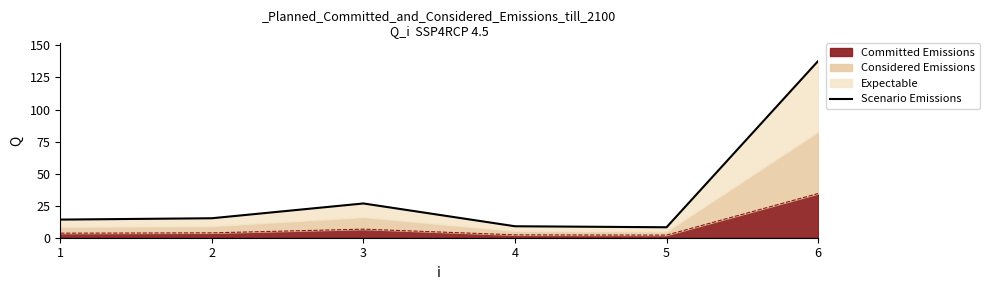

What is the difference between the maximum and minimum values?

129.7